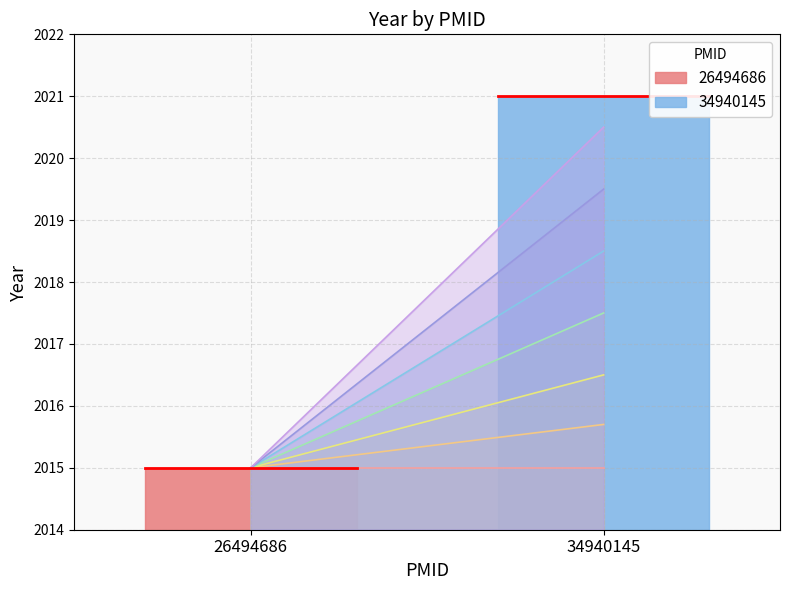

Which has a higher value, 34940145 or 26494686?

34940145